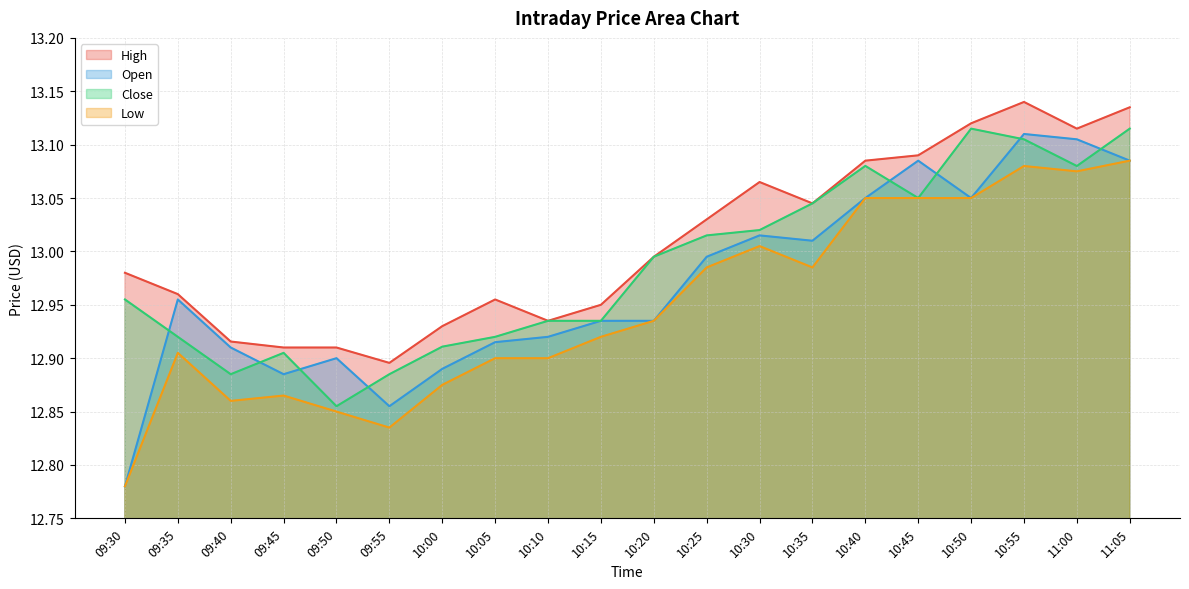

How many lines are shown in the chart?

4